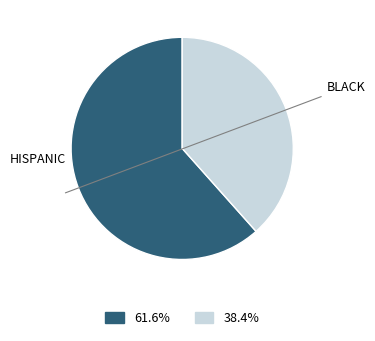

Is there a majority slice in this chart?

Yes